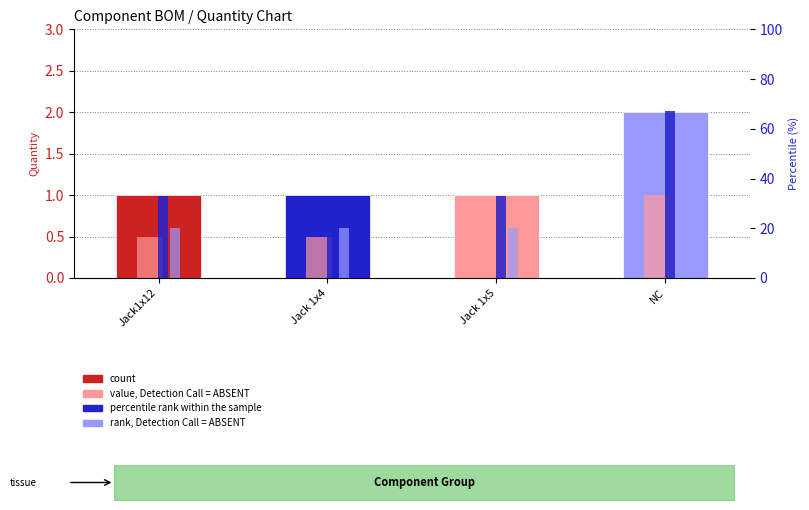

What is the average value of the percentile rank within the sample series?

41.5